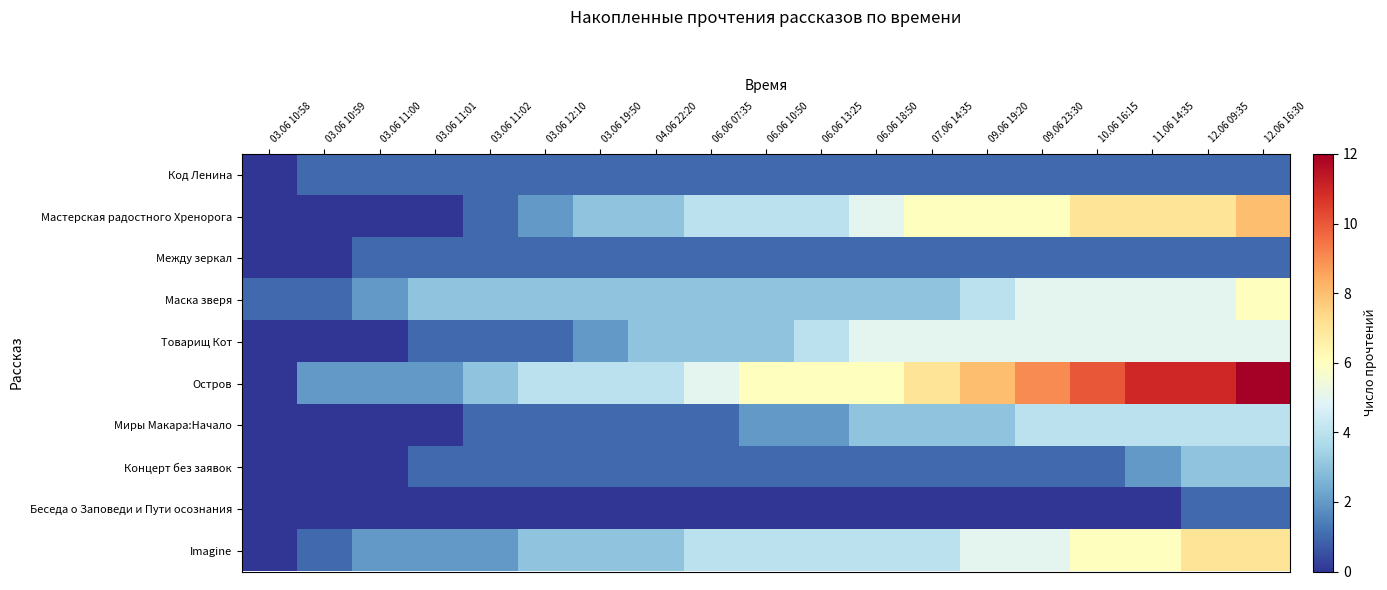

What is the maximum value shown in the chart?

12